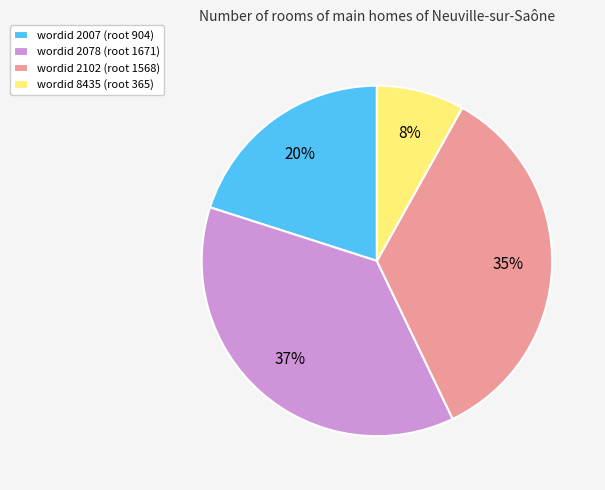

Is the sum of wordid 8435 (root 365) and wordid 2102 (root 1568) greater than half?

No